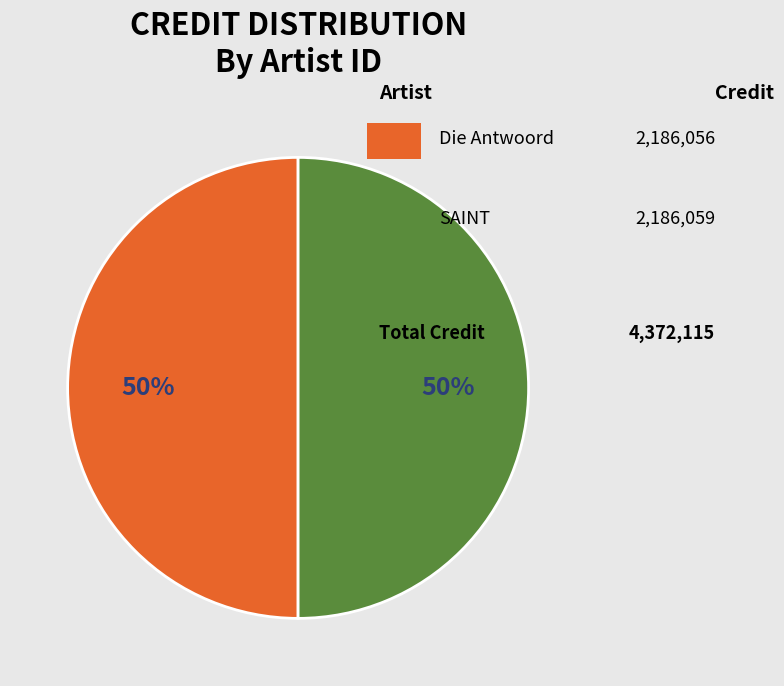

How many slices are in this pie chart?

2